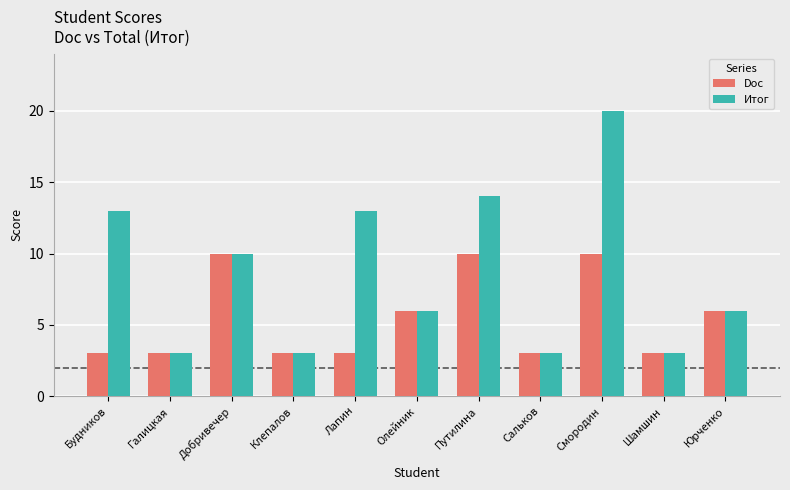

What is the sum of the Итог values at Олейник and Добривечер?

16